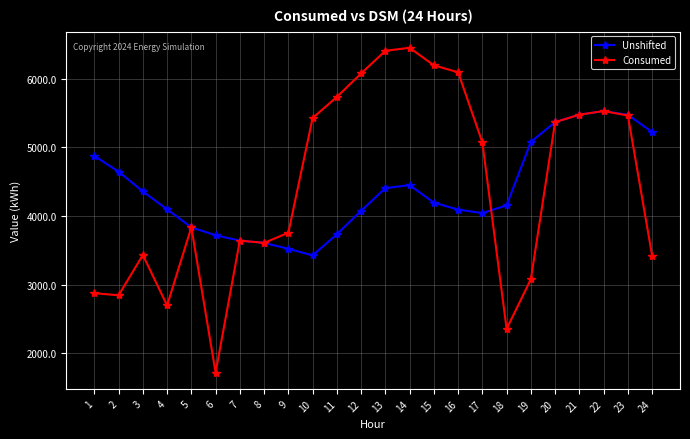

What is the total value across all series at 4?

6797.2